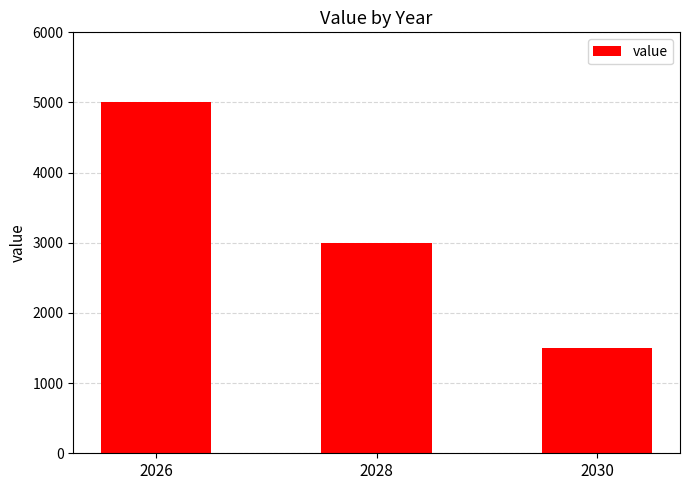

How many data points does each series have?

3